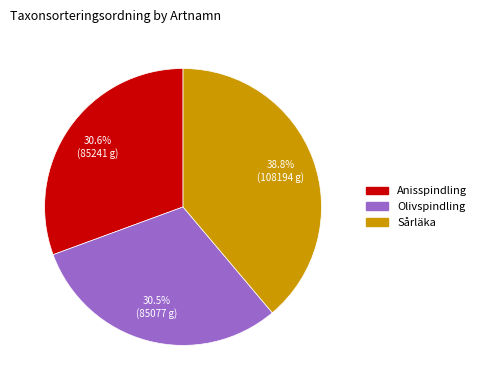

Which slice is the largest?

Sårläka